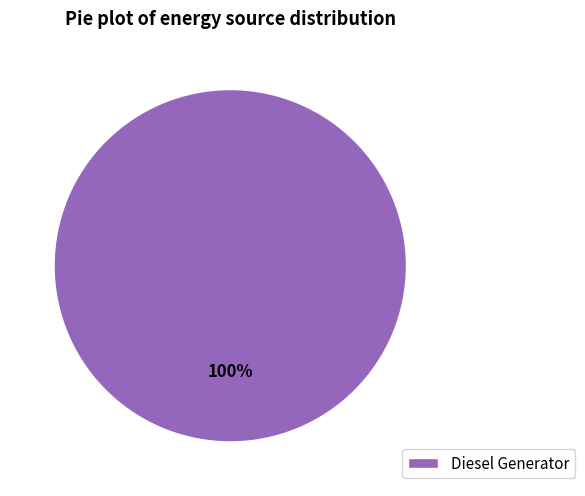

Is it true that Diesel Generator is 100% of the pie?

True